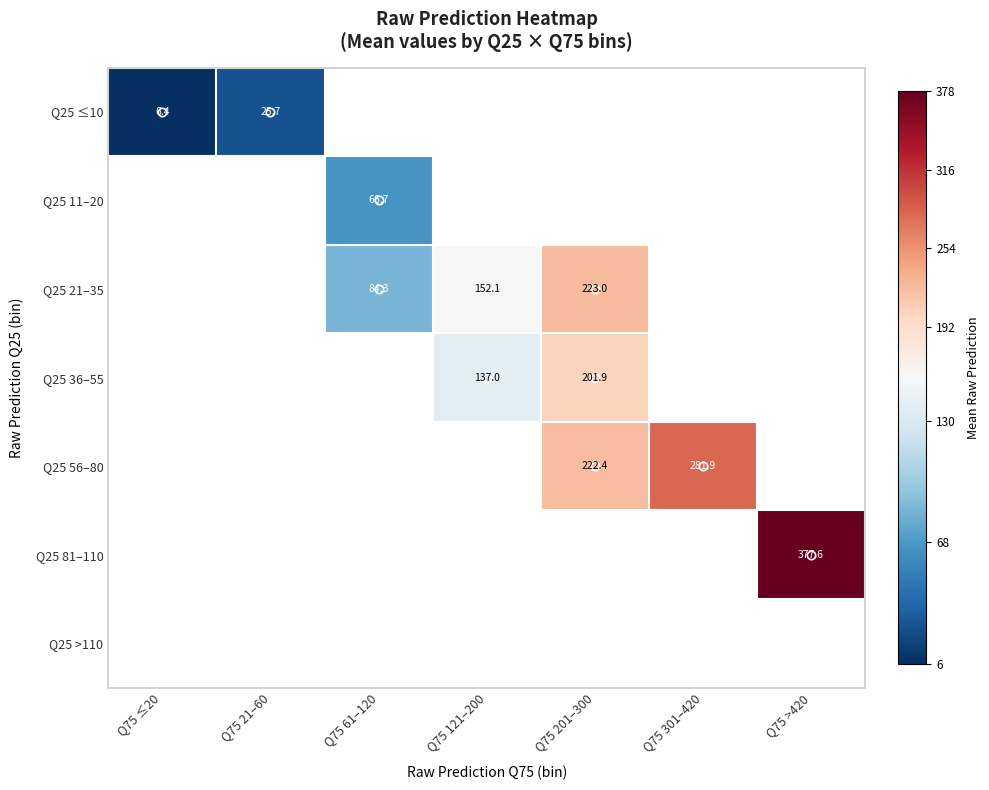

How many series are shown in this chart?

7